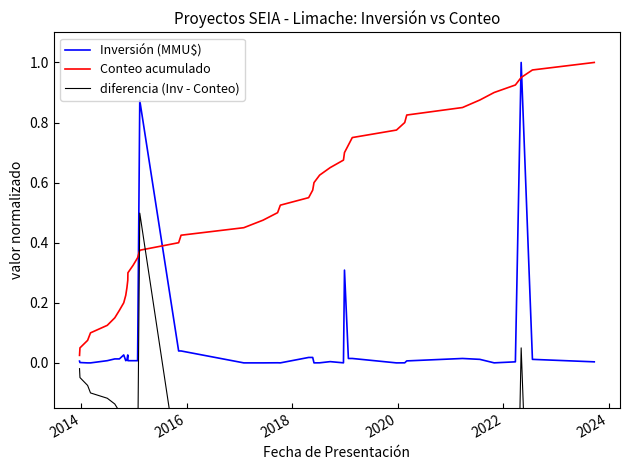

How many interior local peaks does the Inversión (MMU$) series have?

8